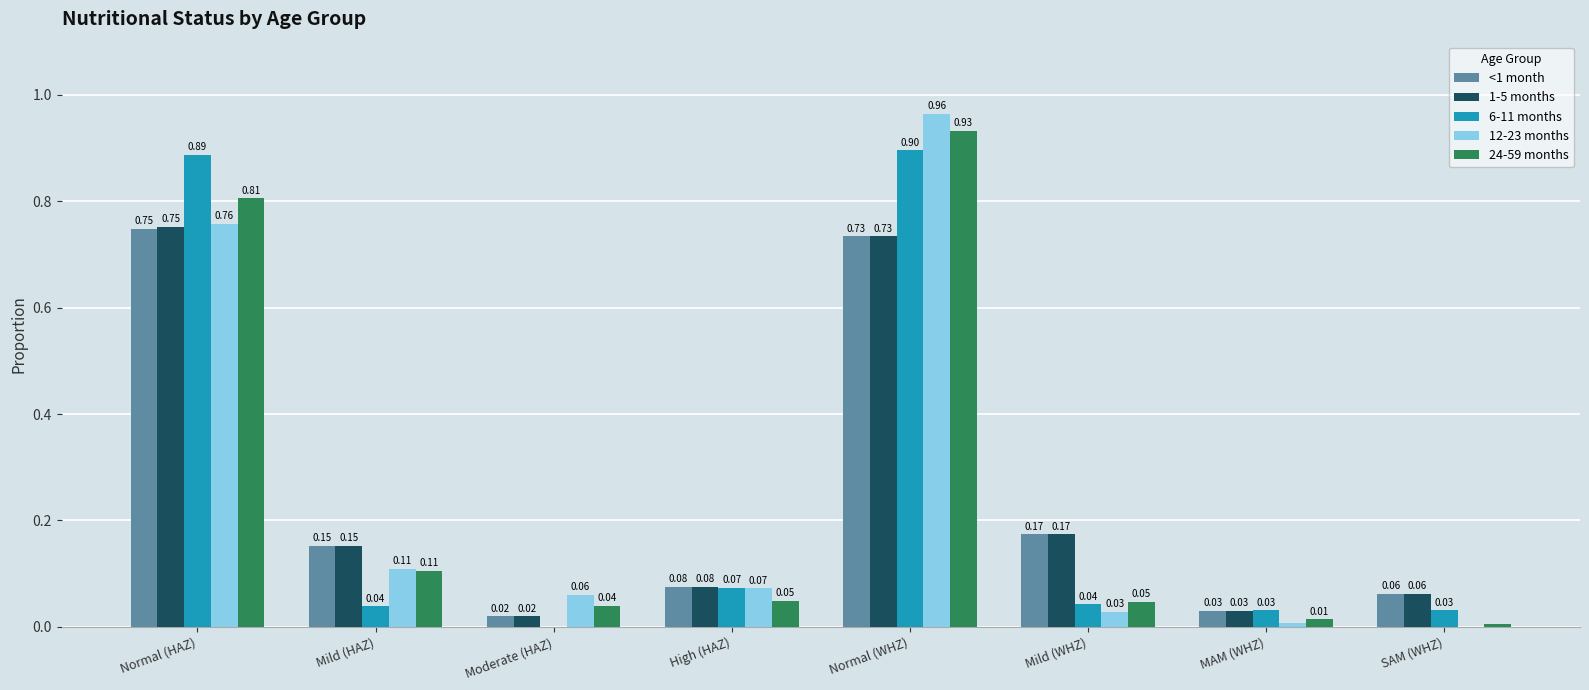

At which category is the sum across all series the highest?

Normal (WHZ)